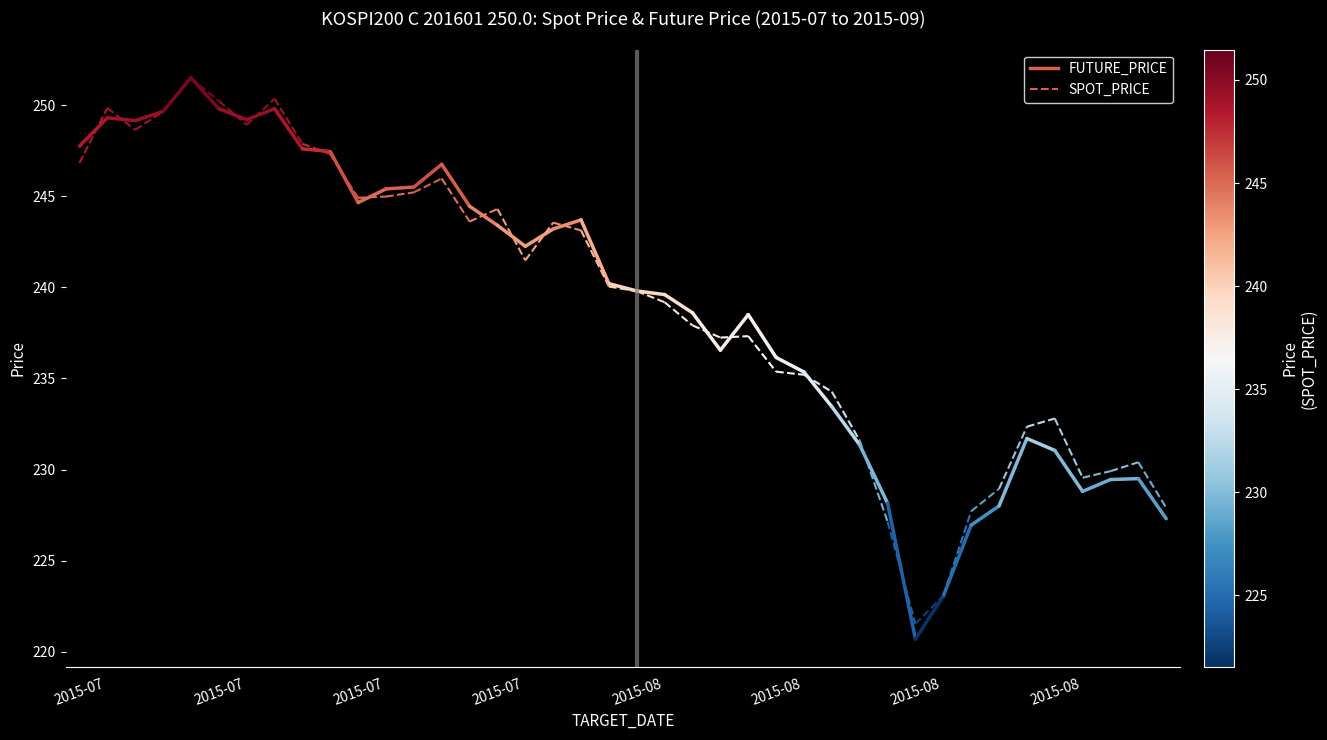

The value of FUTURE_PRICE at 2015-07 is 247.8. True or false?

True